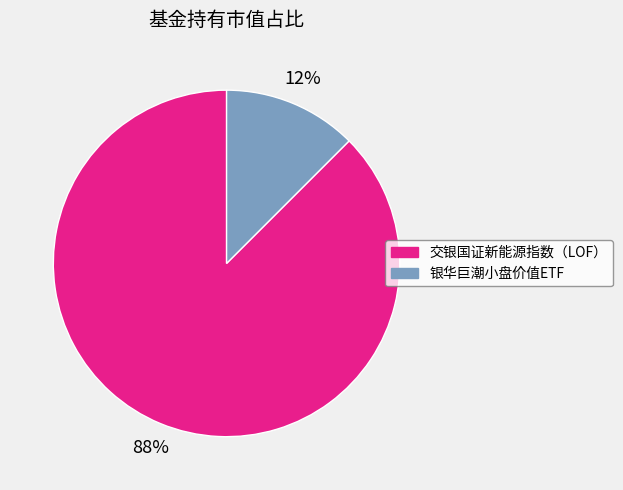

The 银华巨潮小盘价值ETF slice represents 12% of the pie. True or false?

True